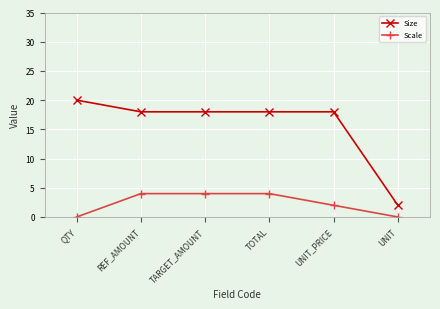

At which category does the chart reach its peak across all series?

QTY